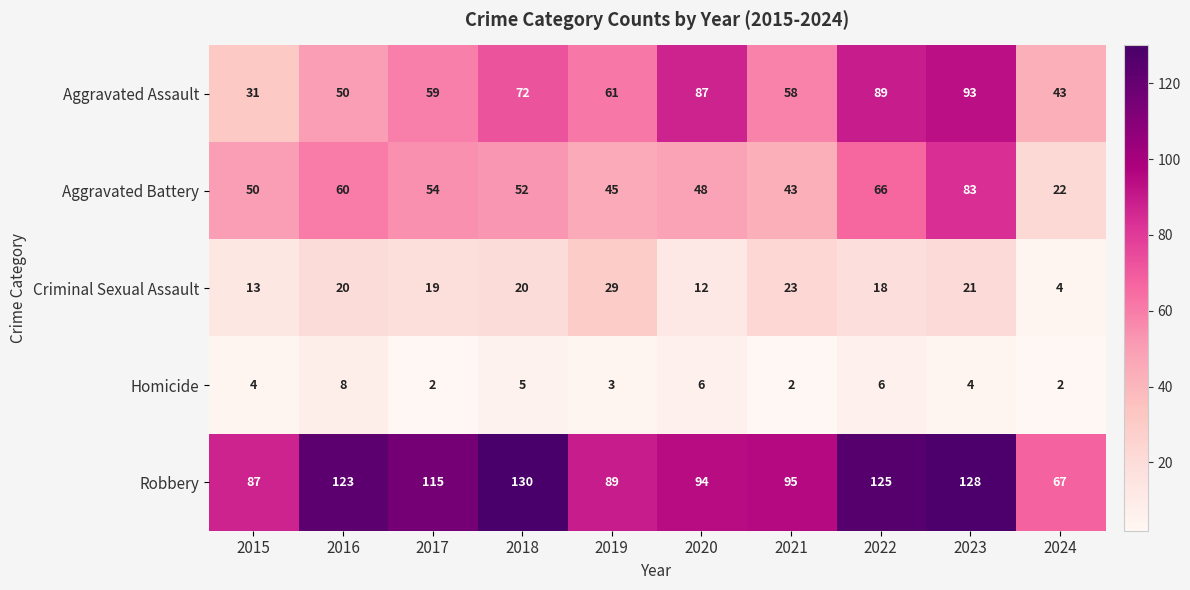

At which label is Criminal Sexual Assault closest to 16?

2022